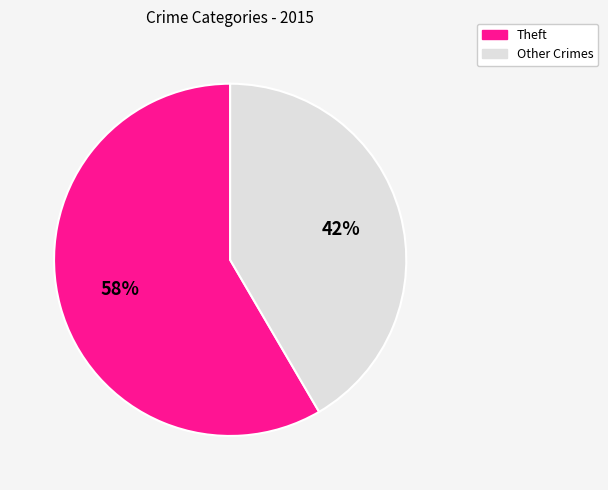

How many slices are in this pie chart?

2